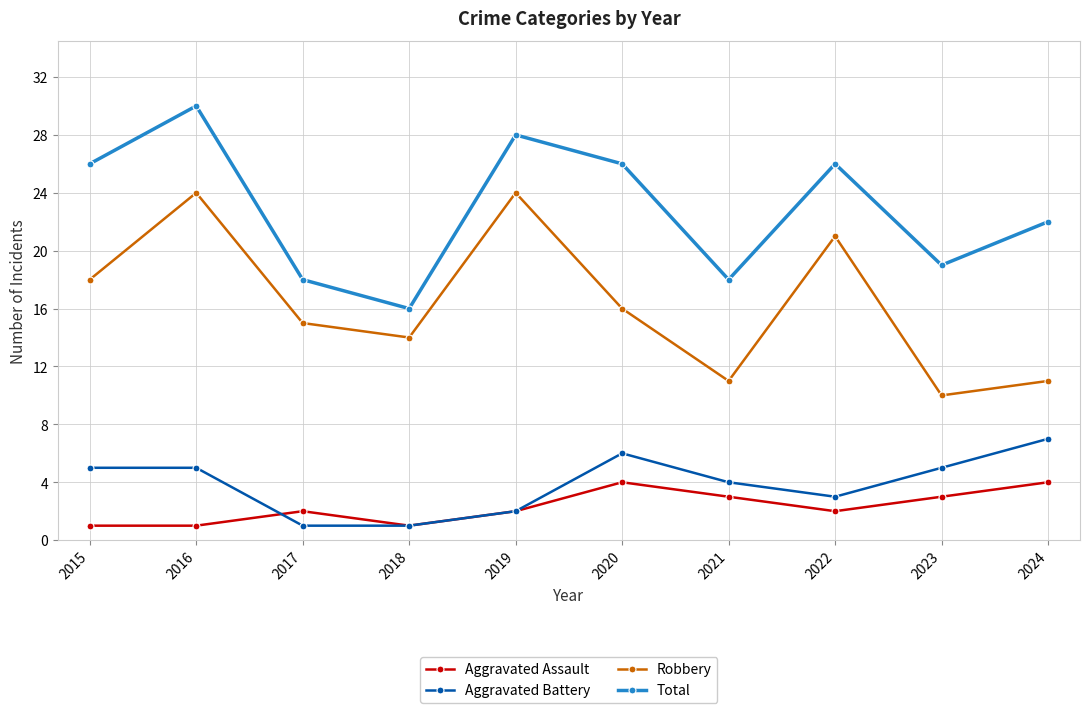

How many interior local valleys does the Robbery series have?

3